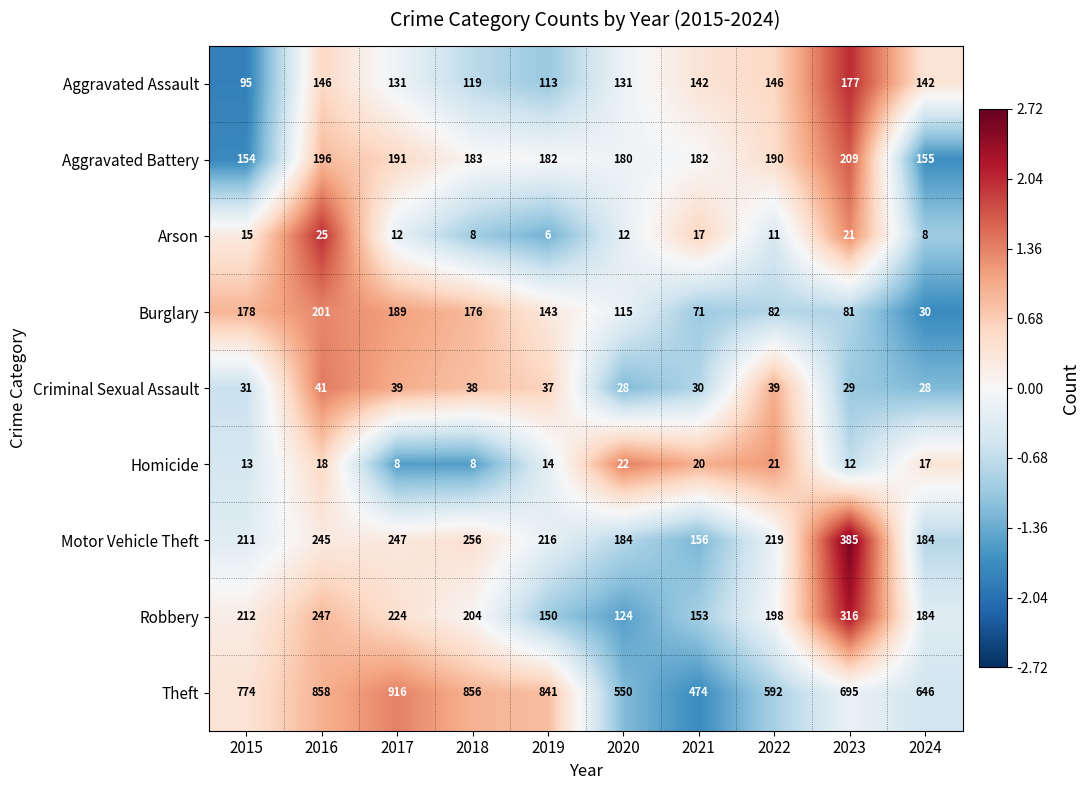

What is the difference between the maximum and minimum values in the Arson series?

19